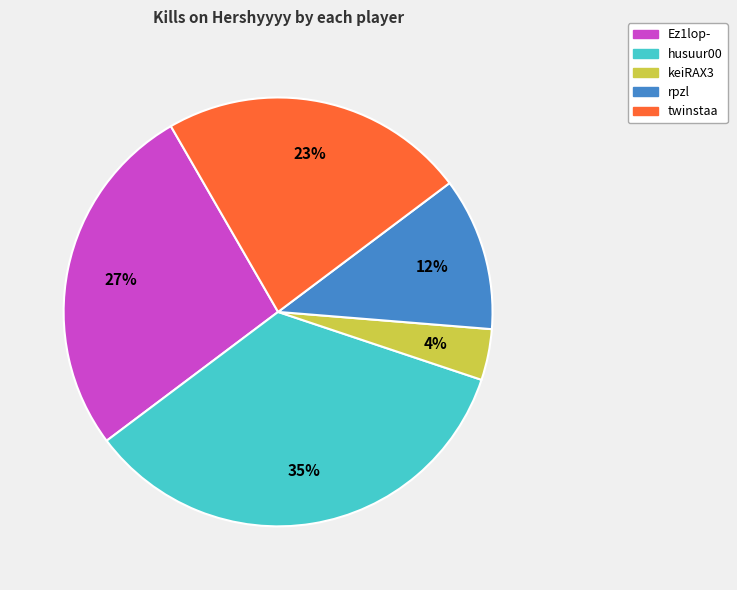

How many segments does this pie chart have?

5